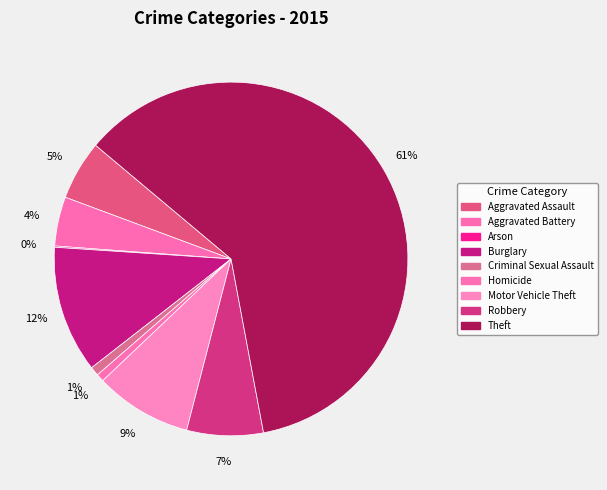

What percentage is NOT represented by Aggravated Assault?

94.6%